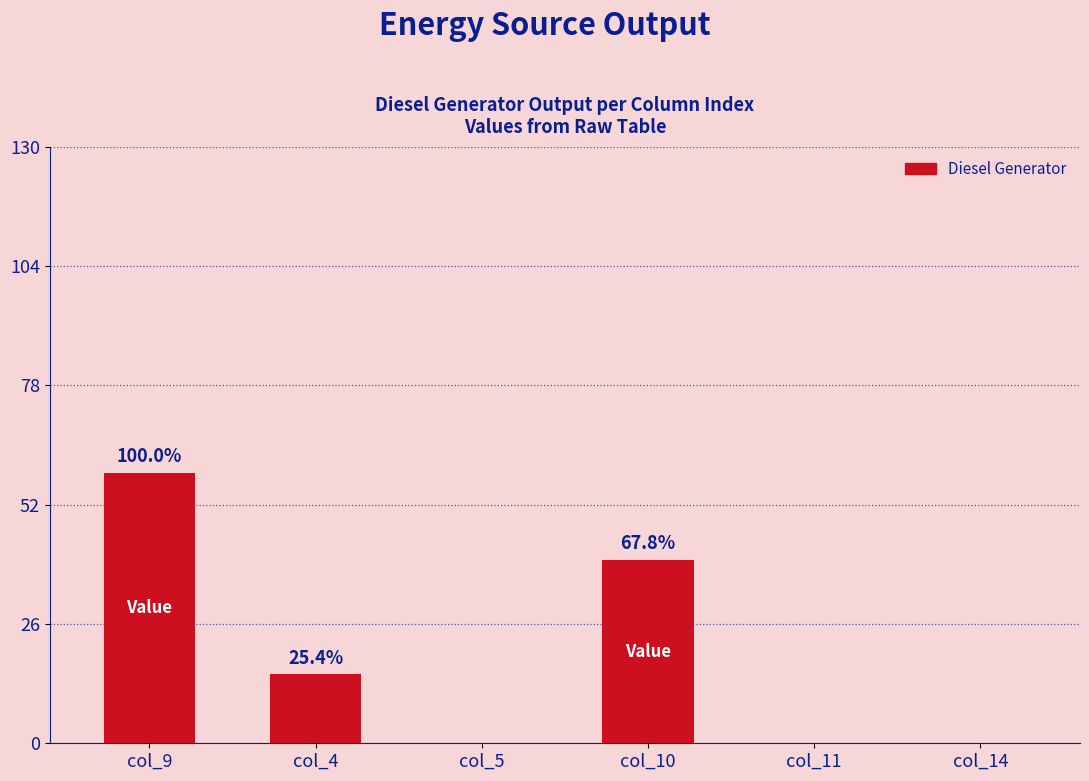

Which label corresponds to the smallest value in the chart?

col_5